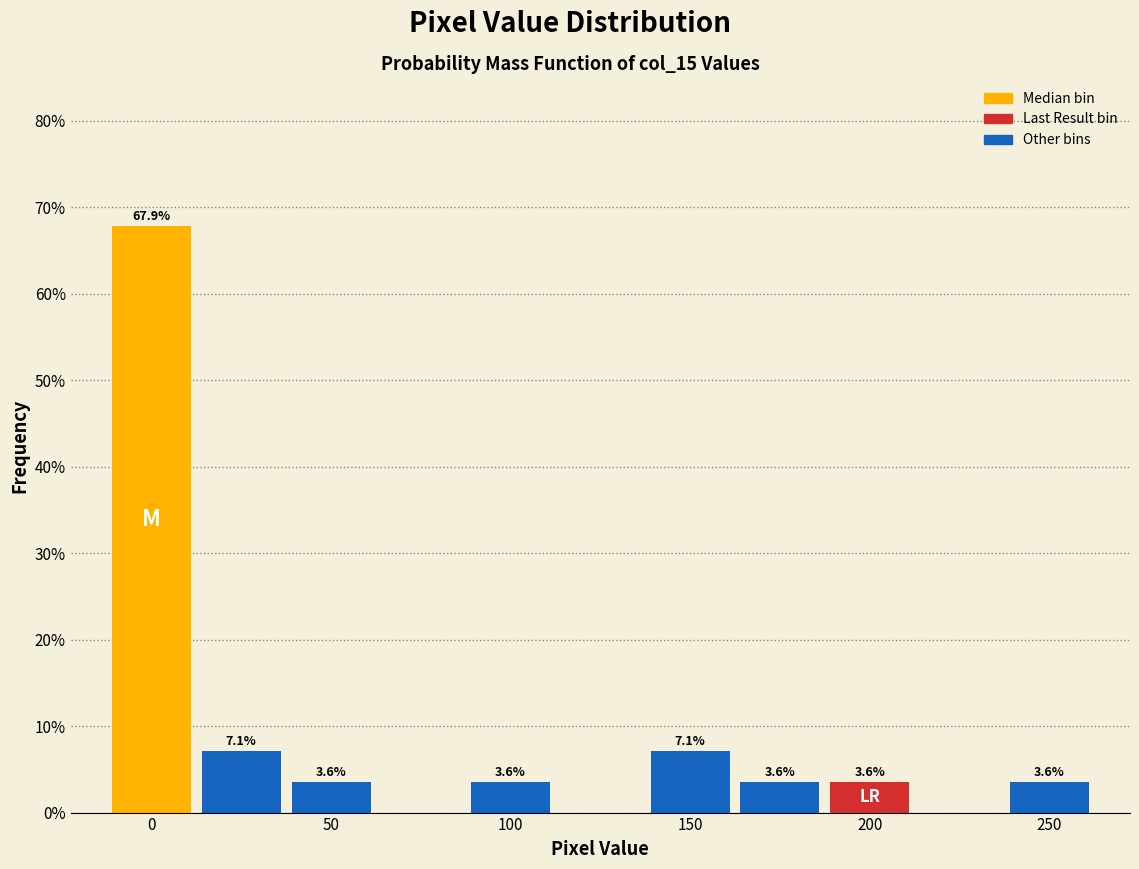

Which range on the x-axis has the tallest bar?

-12.5 to 12.5